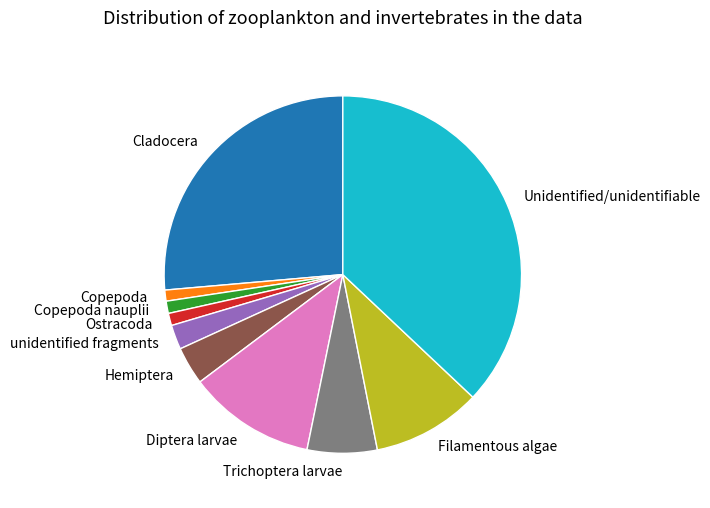

True or false: Cladocera accounts for 38% of the total.

False